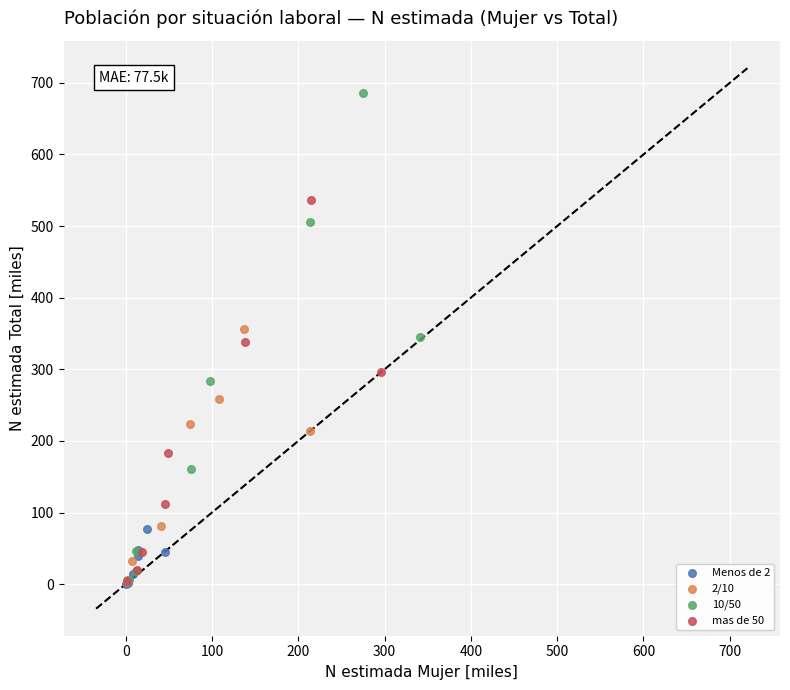

Which series contains the highest Y value?

10/50